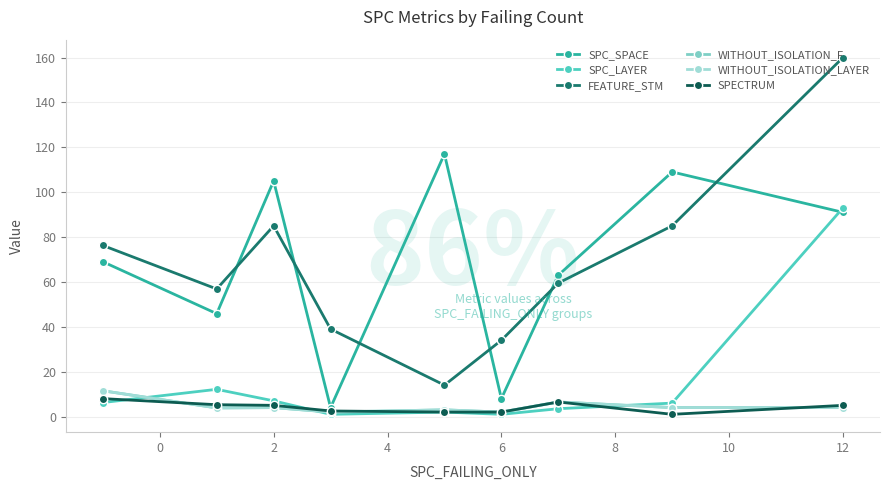

Is this an area chart (filled region under the line)?

No